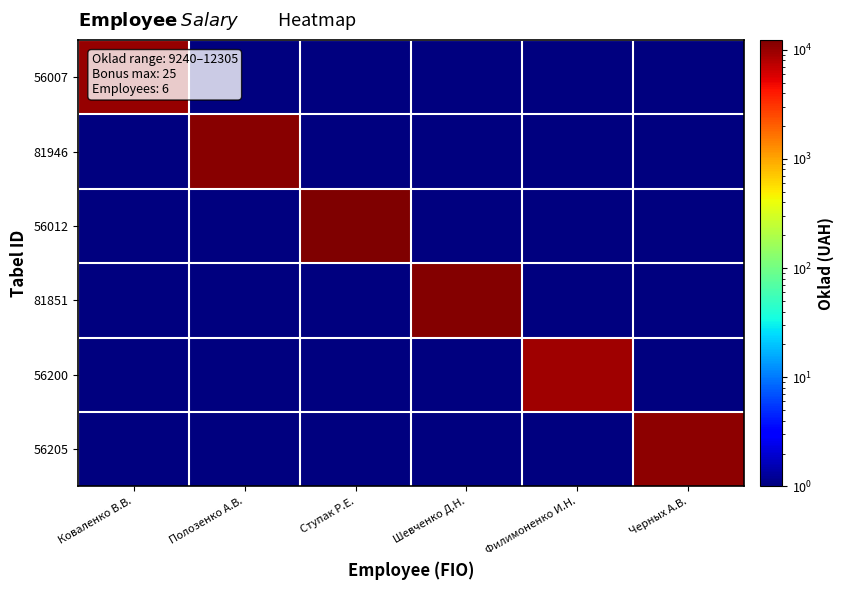

What is the total value across all series at Коваленко В.В.?

9905